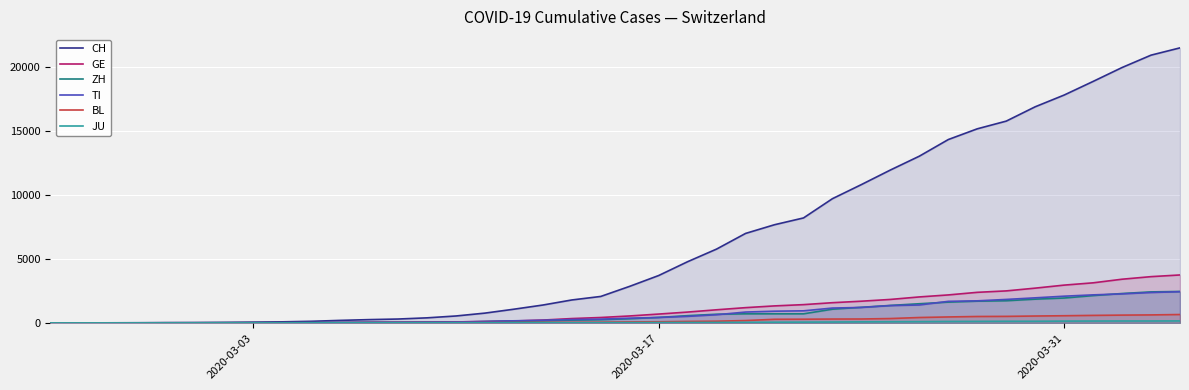

Which series has the largest total across all categories?

CH